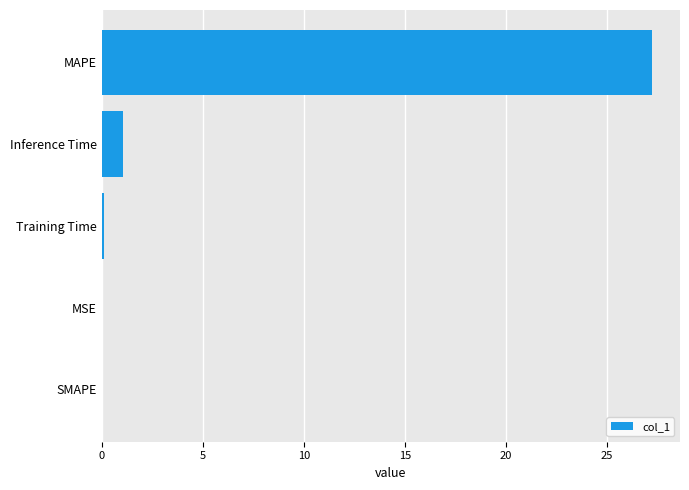

What is the sum of all values?

28.4